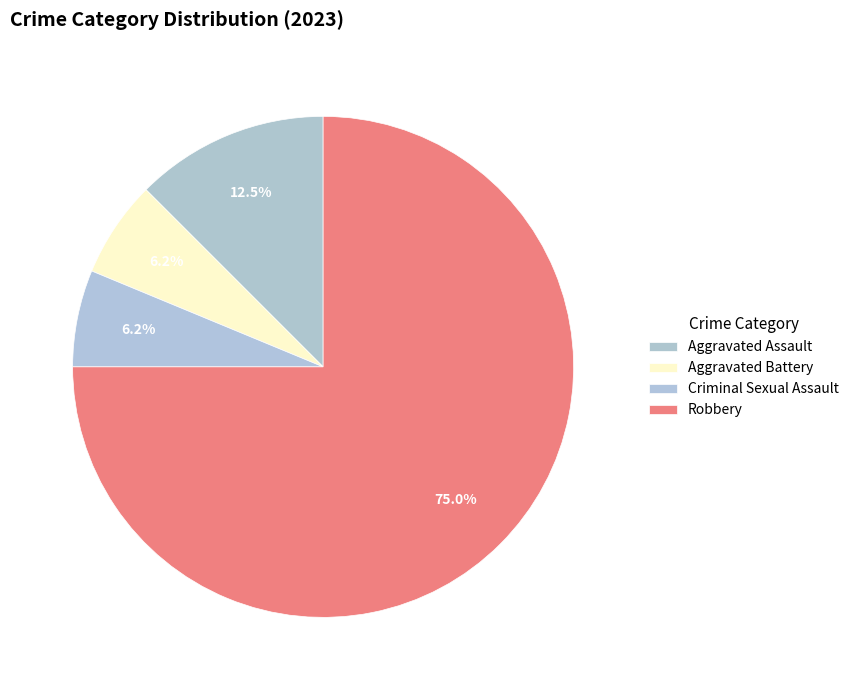

Rank the categories by value from lowest to highest.

Aggravated Battery, Criminal Sexual Assault, Aggravated Assault, Robbery